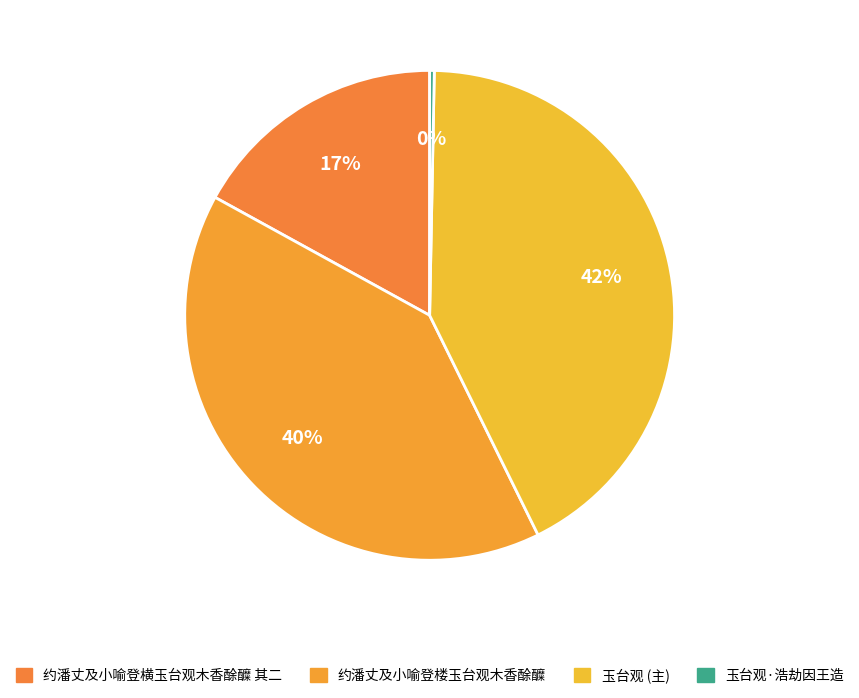

Count the number of slices in the pie.

4